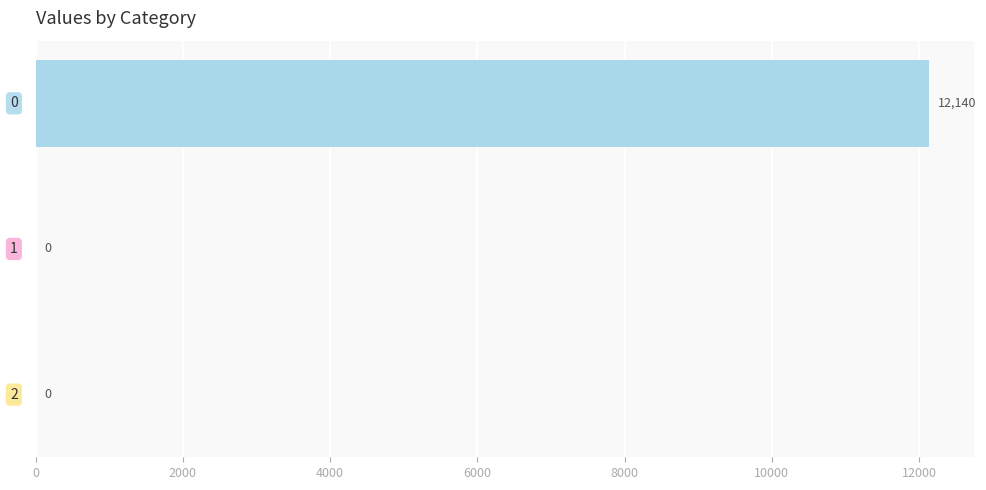

What is the greatest value displayed?

12140.3